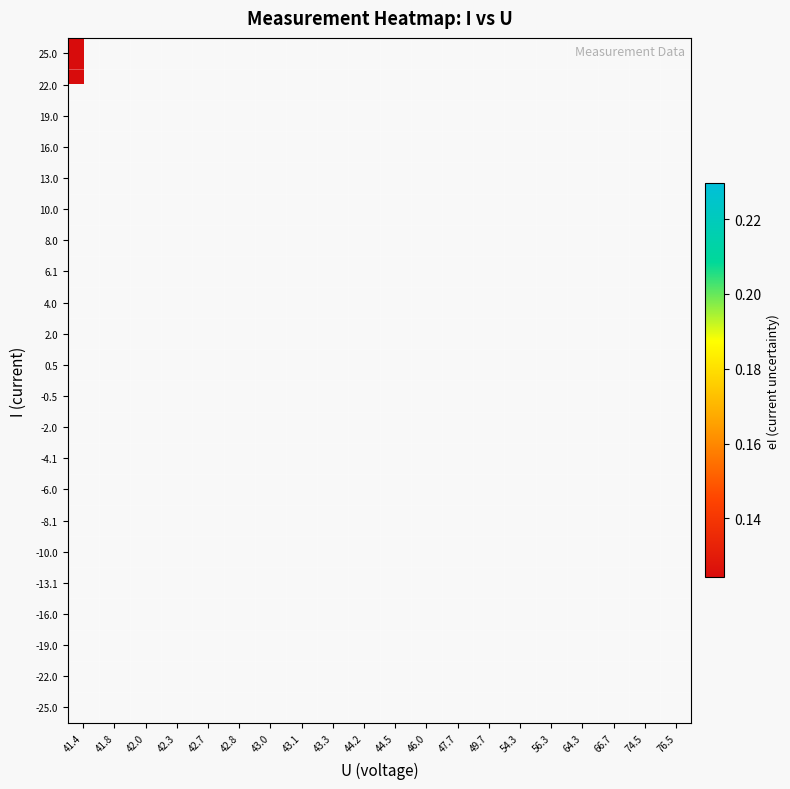

Count the number of data series in this chart.

22